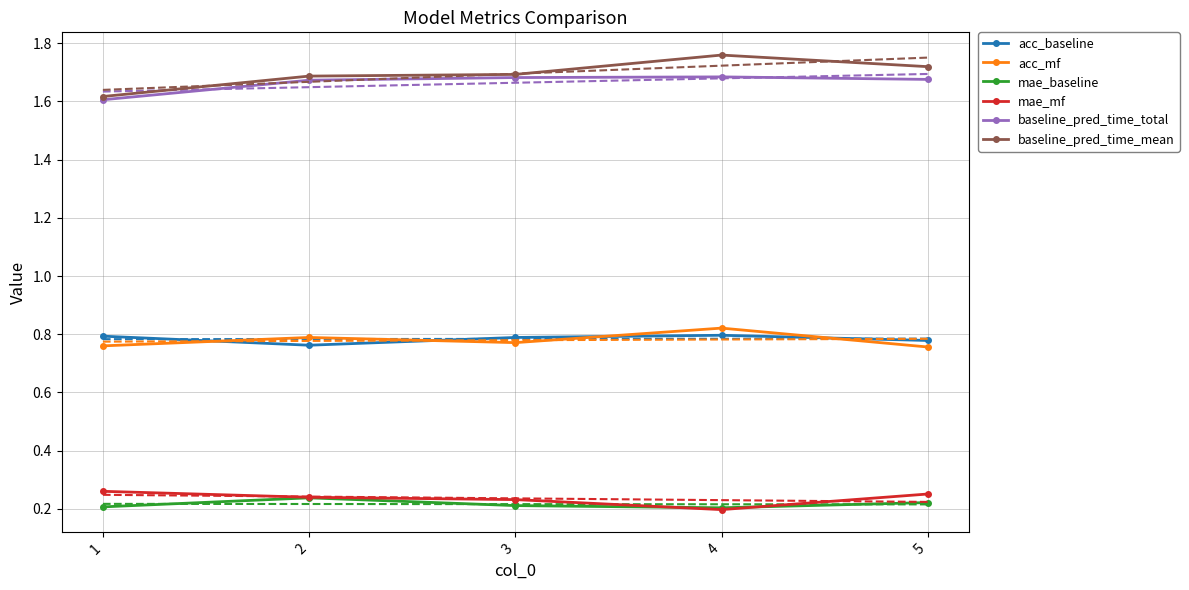

What are all the series names shown in the legend?

acc_baseline, acc_mf, mae_baseline, mae_mf, baseline_pred_time_total, baseline_pred_time_mean